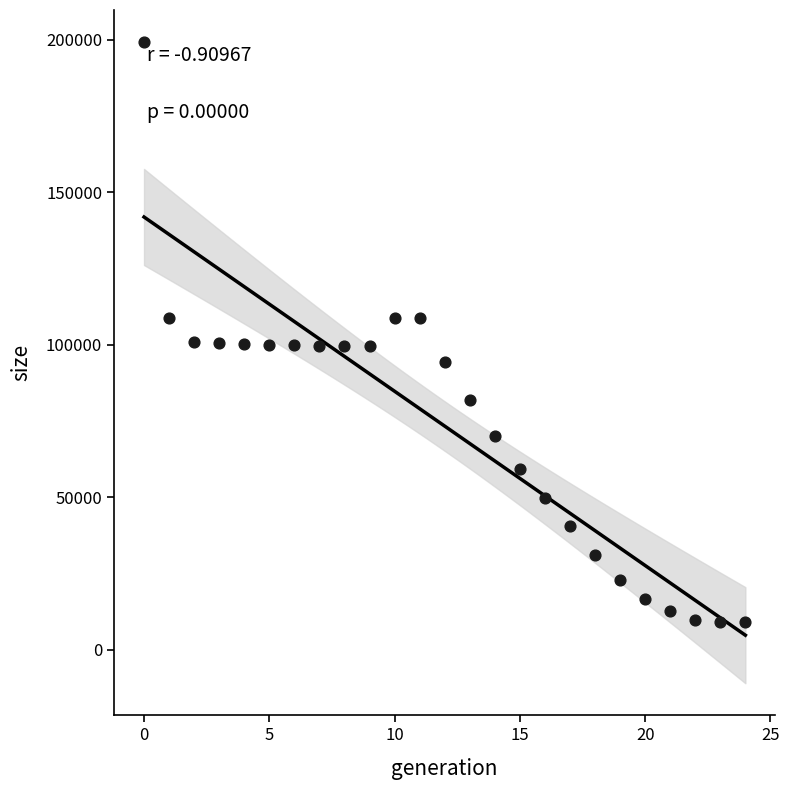

What is the range of Y values (max minus min)?

190322